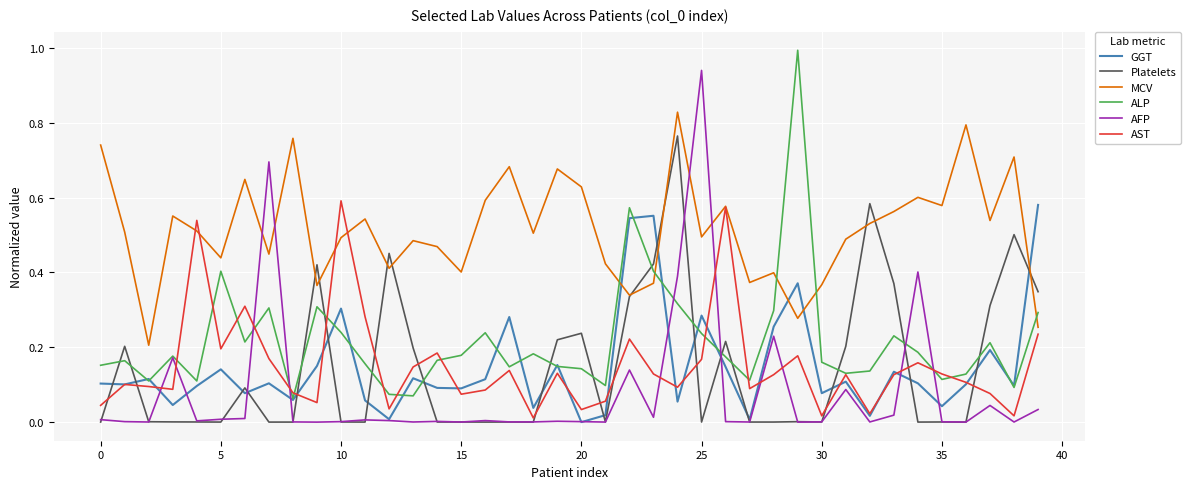

How many times do MCV and GGT cross each other?

5